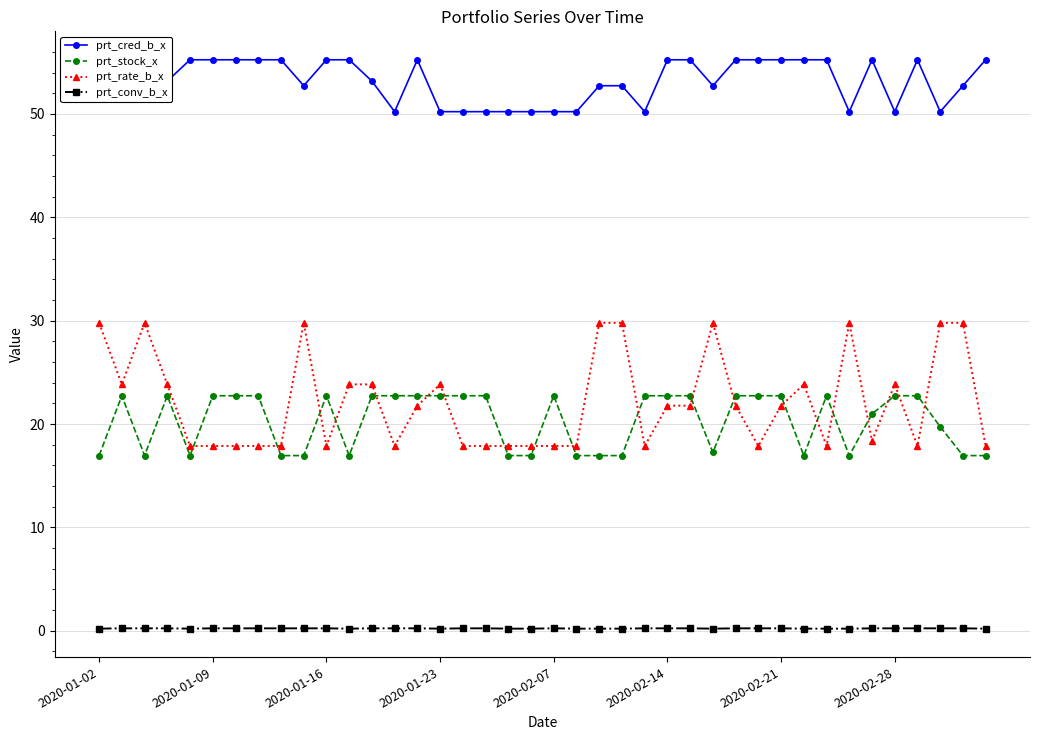

Is this an area chart (filled region under the line)?

No